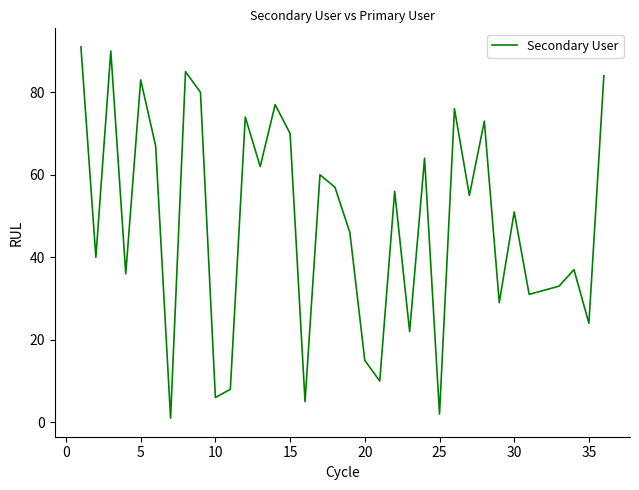

What is the difference between the maximum and minimum values?

90